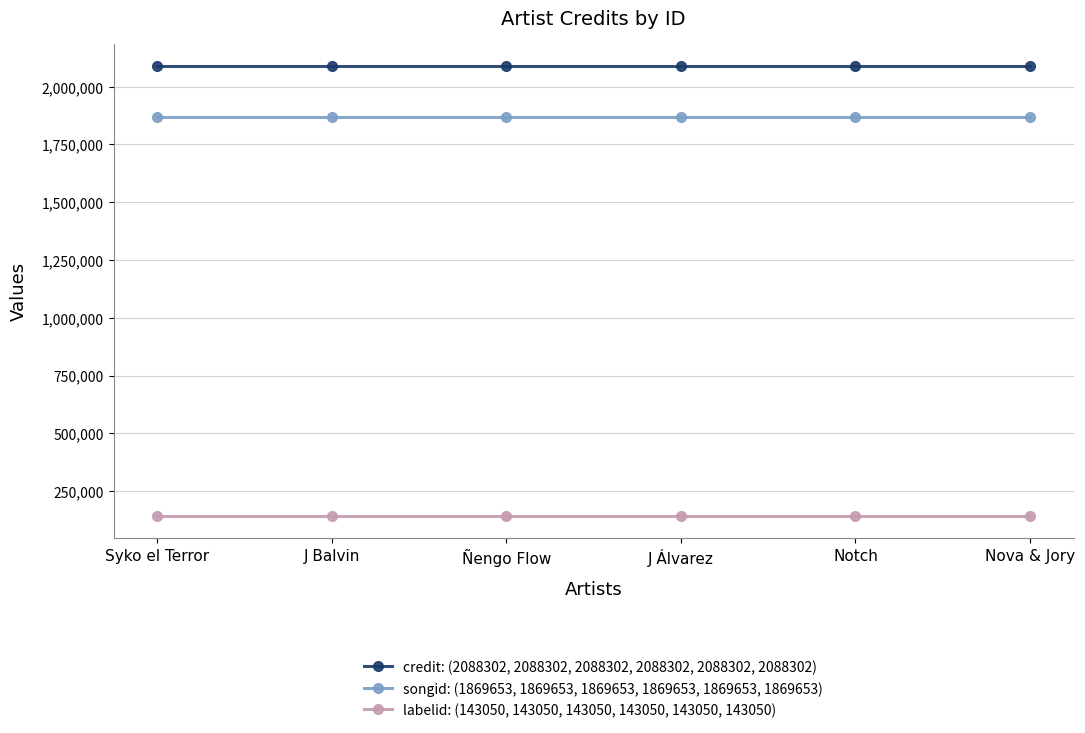

What is the difference between the highest and lowest values at Syko el Terror?

1945252